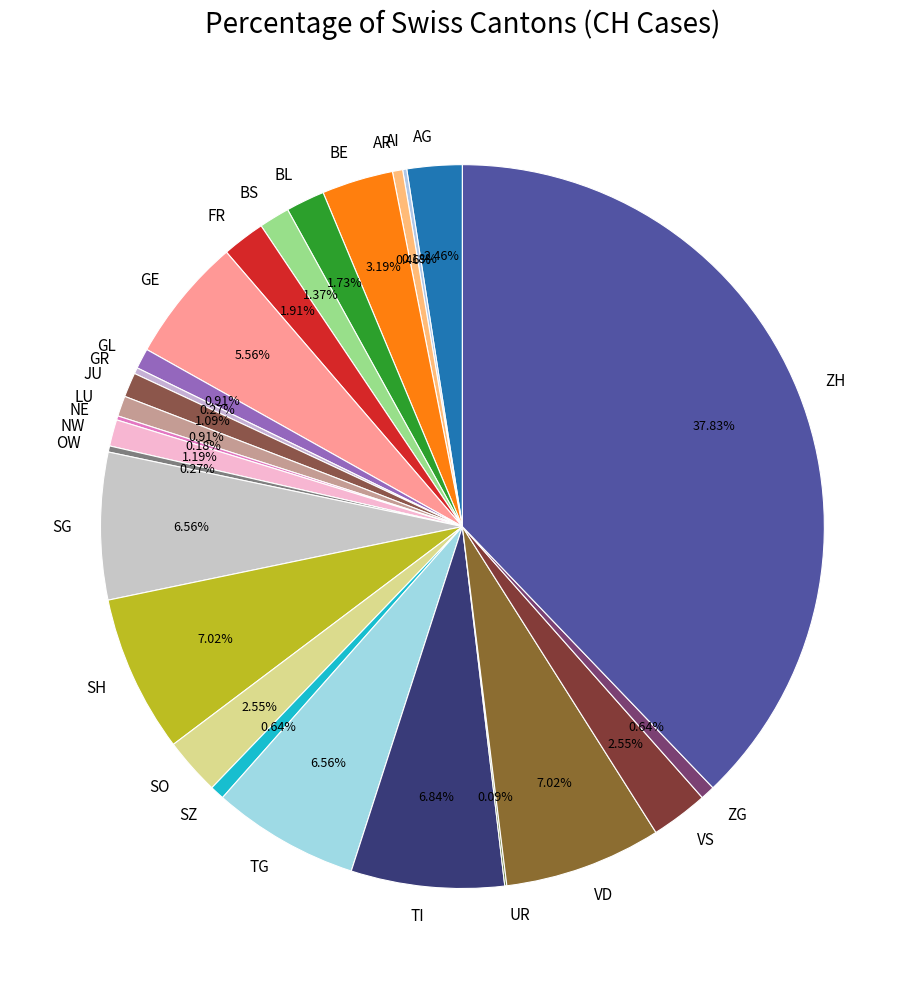

Is there a majority slice in this chart?

No